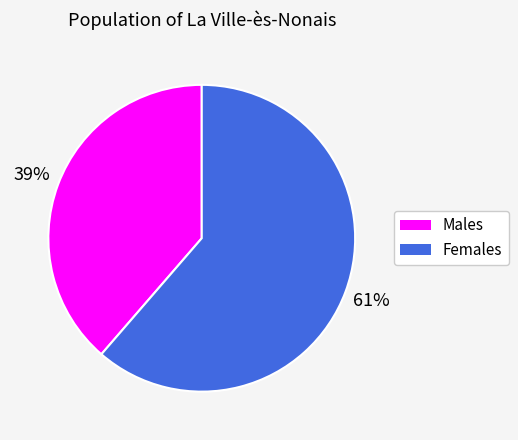

Is there any slice that represents more than half of the pie?

Yes